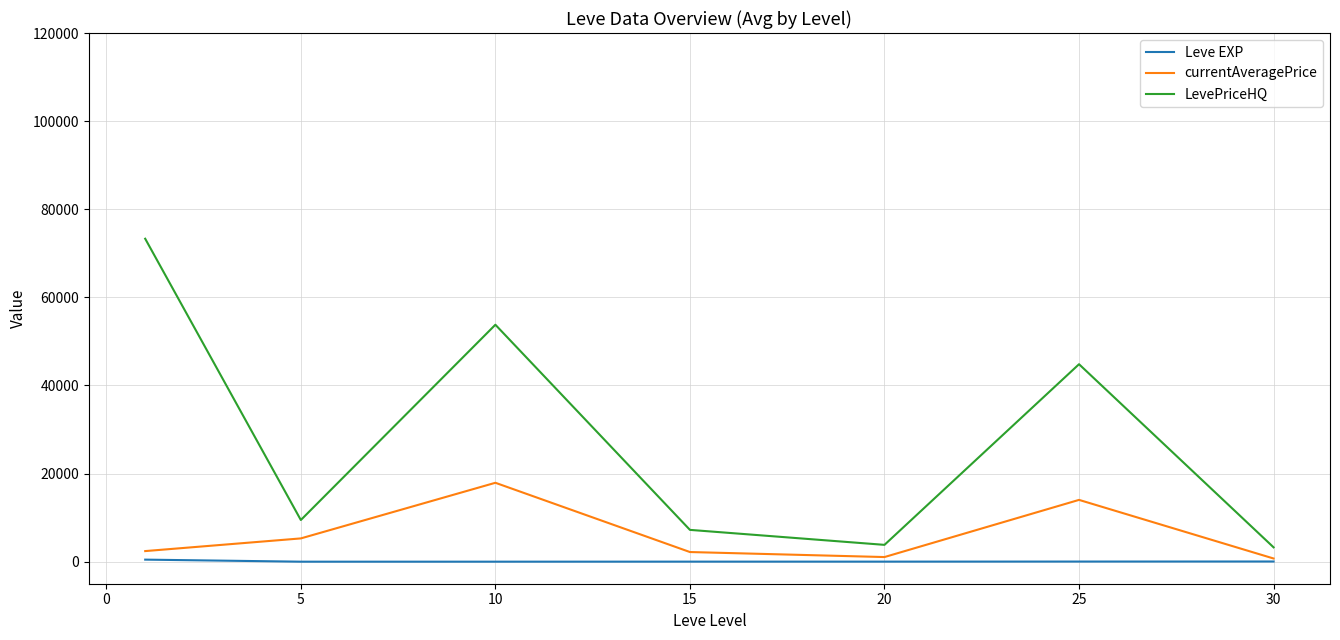

Which series has the largest range (max minus min)?

LevePriceHQ